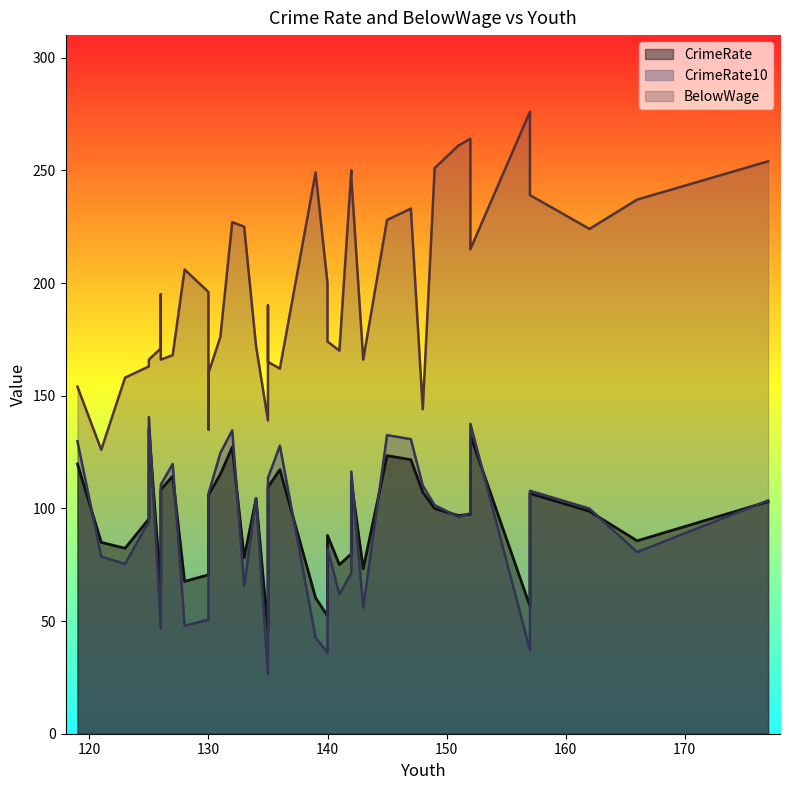

True or false: CrimeRate10 and BelowWage intersect in this chart.

False